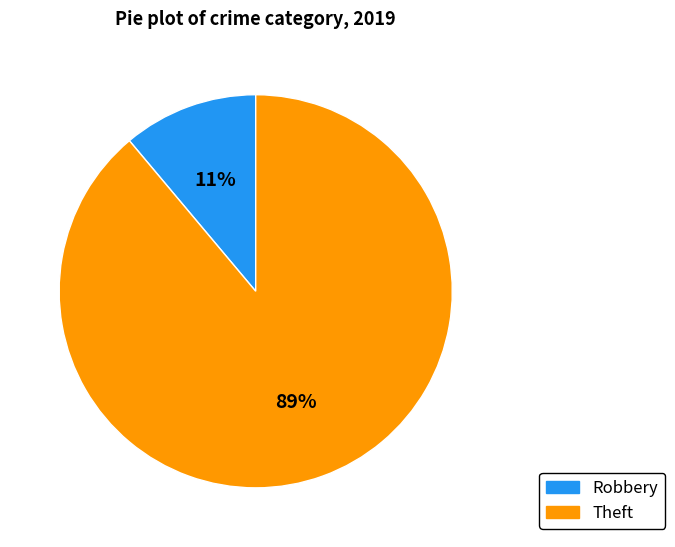

To the nearest percent, what is the average slice percentage?

50%